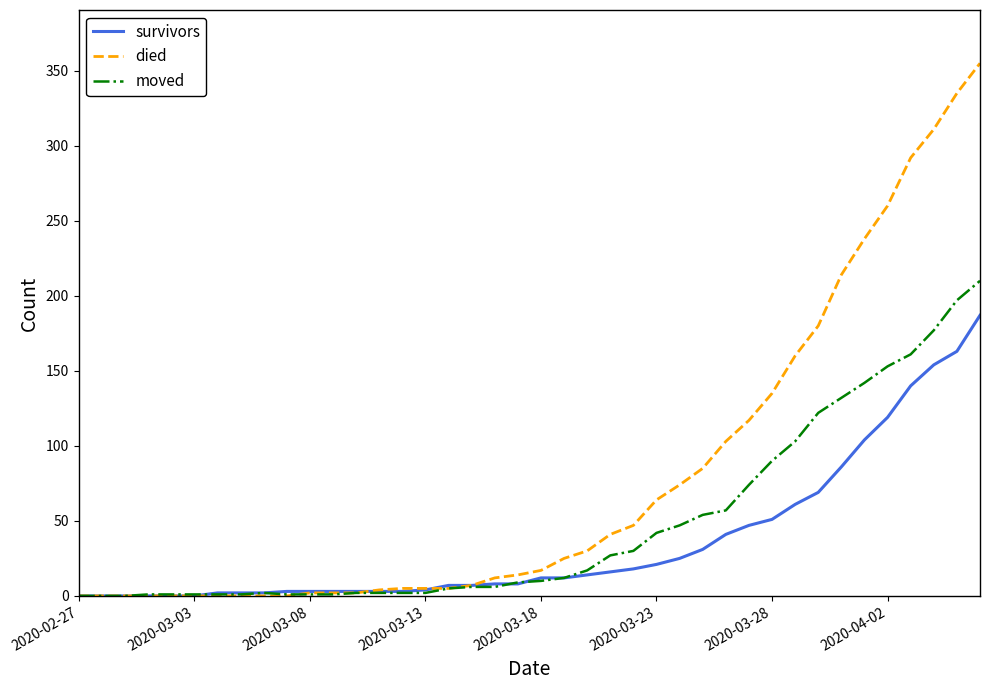

Rank the series by their average value, from highest to lowest.

died, moved, survivors